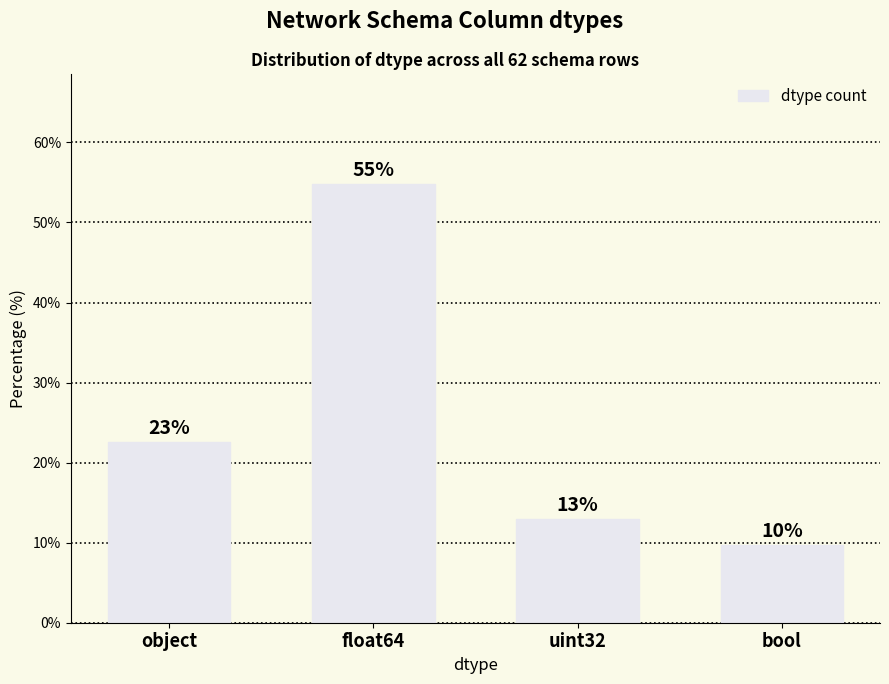

List the labels in order of value, largest first.

float64, object, uint32, bool